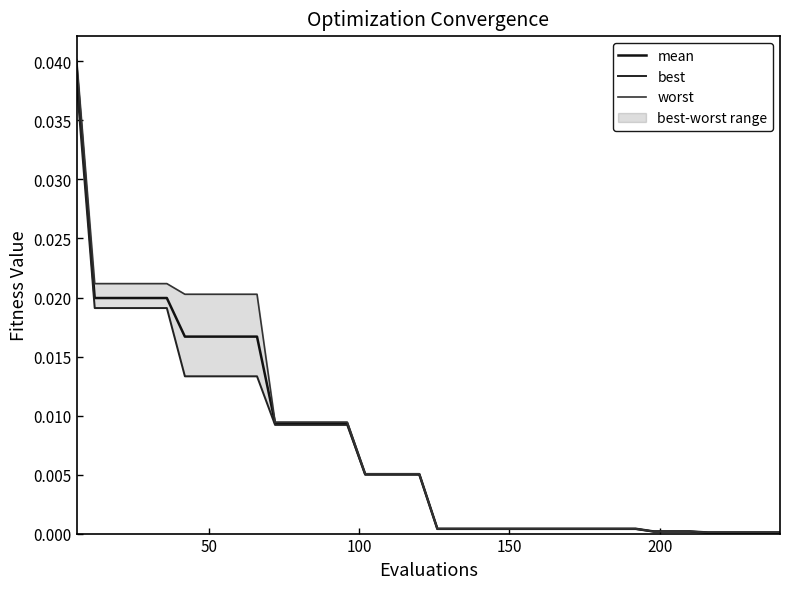

At how many categories does at least one series exceed 0?

40